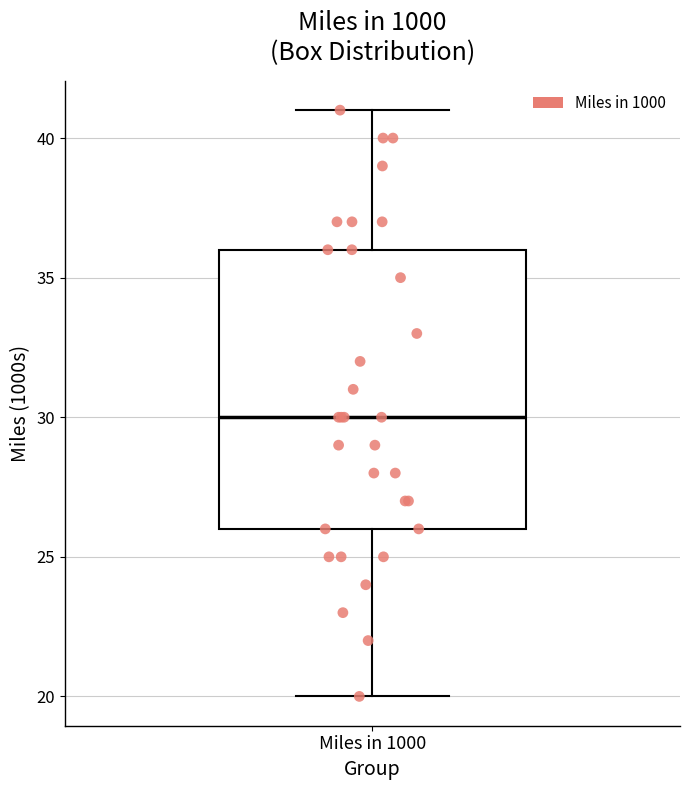

Where is the upper edge of the box for Miles in 1000 on the y-axis? The values are not printed on the chart, so give them approximately, as read against the axis.

36